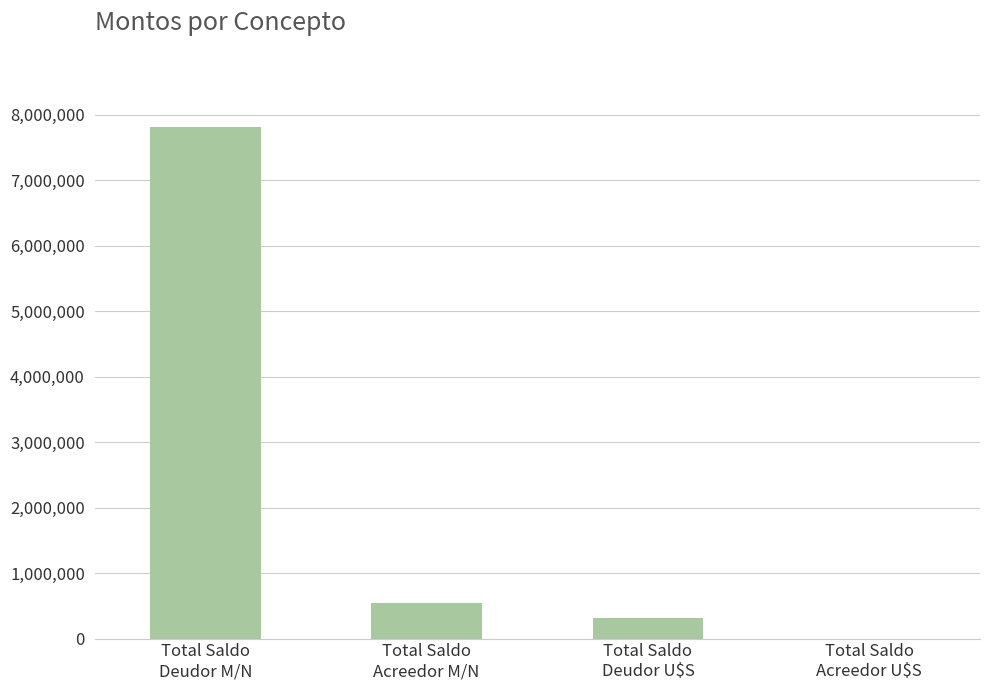

Is it true that the value at Total Saldo
Deudor M/N is 7806068.0?

True